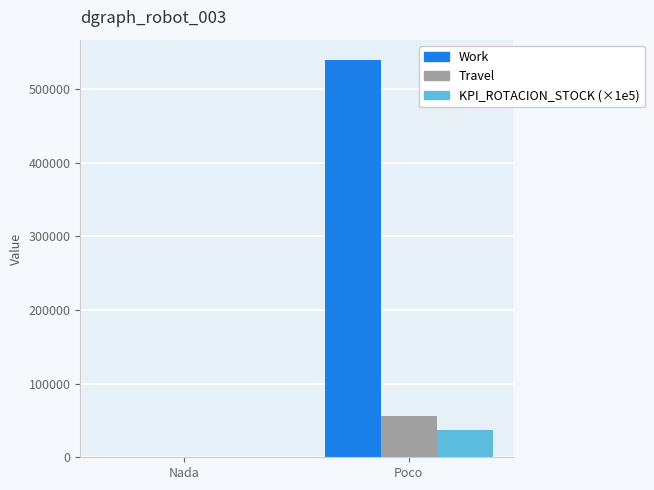

What is the total value across all series at Poco?

632665